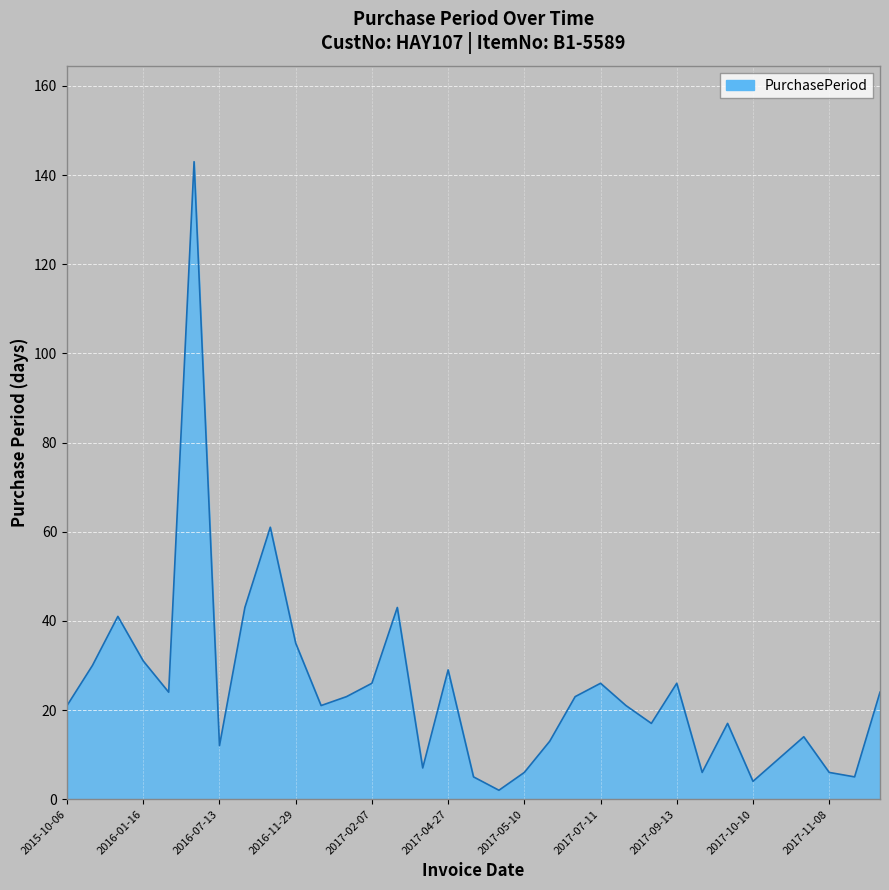

List the labels in order of value, smallest first.

2017-05-04, 2017-10-10, 2017-05-02, 2017-11-13, 2017-05-10, 2017-09-19, 2017-11-08, 2017-03-29, 2017-10-19, 2016-07-13, 2017-05-23, 2017-11-02, 2017-08-18, 2017-10-06, 2015-10-06, 2016-12-20, 2017-08-01, 2017-01-12, 2017-06-15, 2016-02-09, 2017-12-07, 2017-02-07, 2017-07-11, 2017-09-13, 2017-04-27, 2015-11-05, 2016-01-16, 2016-11-29, 2015-12-16, 2016-08-25, 2017-03-22, 2016-10-25, 2016-07-01